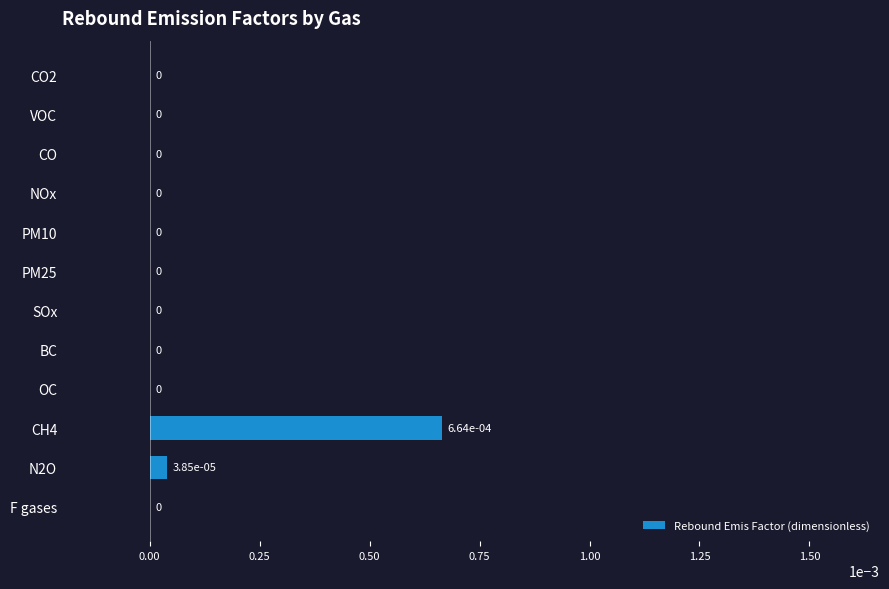

True or false: the data shows 0.0 at CO.

True